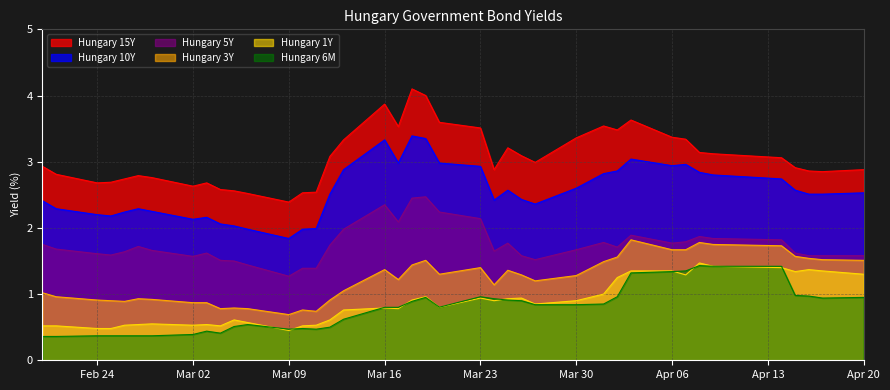

Which series has the largest total across all categories?

Hungary 15Y